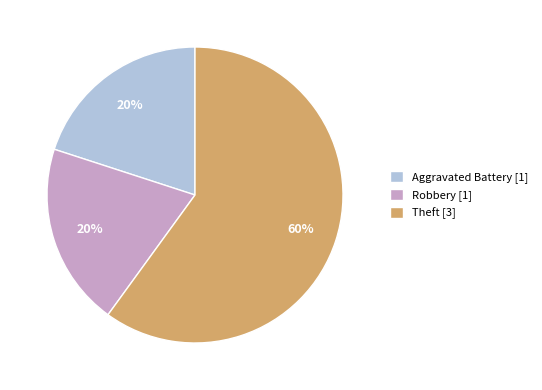

To the nearest percent, what portion does Aggravated Battery represent?

20%